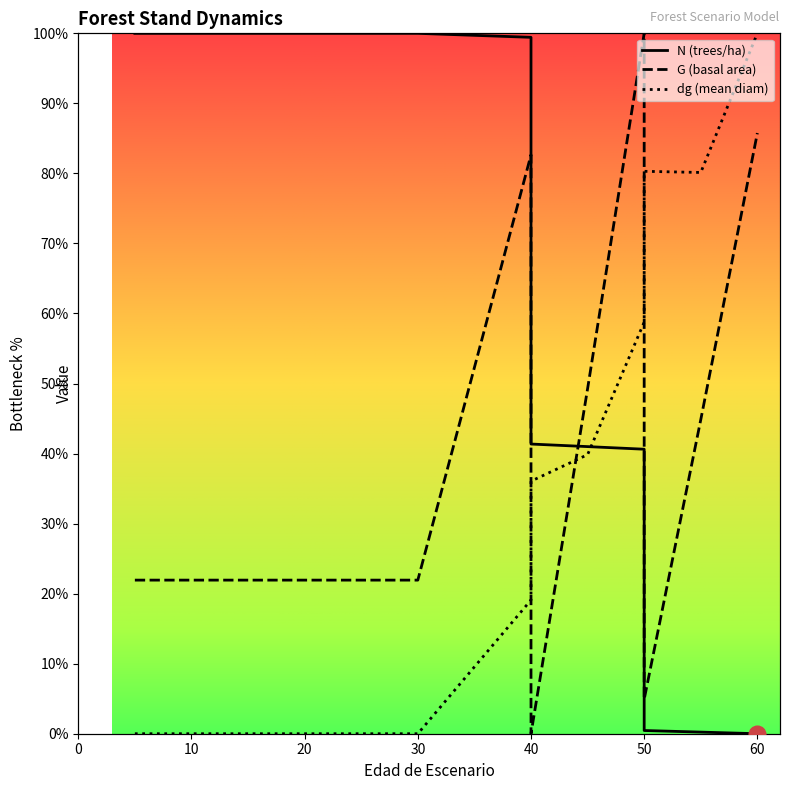

Reading right to left, extract all data points from this chart.

N: 0.0	0.2	0.5	40.6	41.0	41.4	99.4	100.0	100.0	100.0	100.0	100.0	100.0	100.0	100.0
G: 85.8	44.8	4.9	100.0	49.3	0.0	82.7	21.9	21.9	21.9	21.9	21.9	21.9	21.9	21.9
dg: 100.0	80.1	80.3	58.8	39.8	36.1	19.1	0.0	0.0	0.0	0.0	0.0	0.0	0.0	0.0